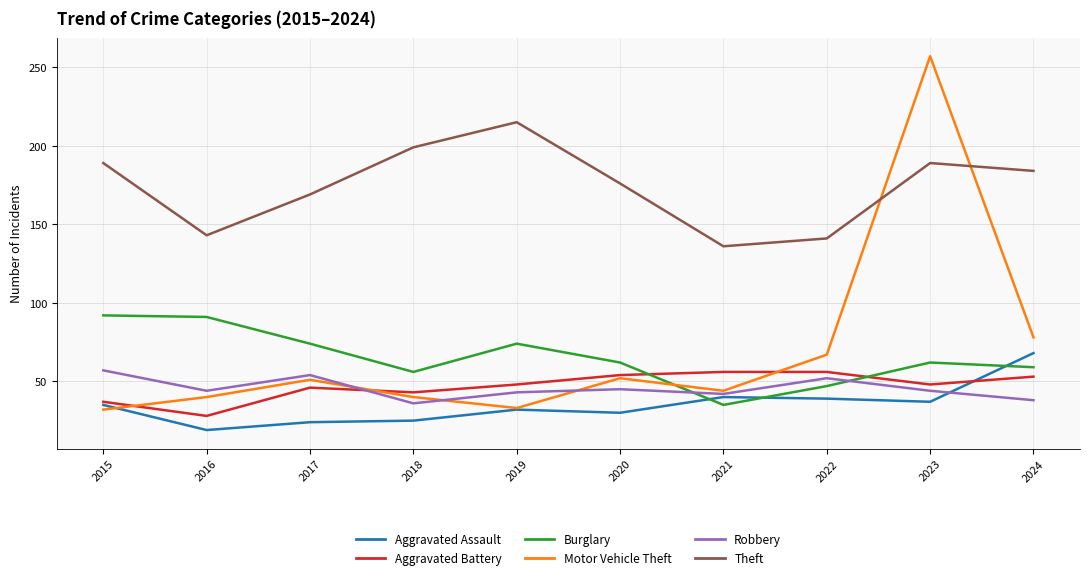

Where is the first local minimum for Burglary?

2018